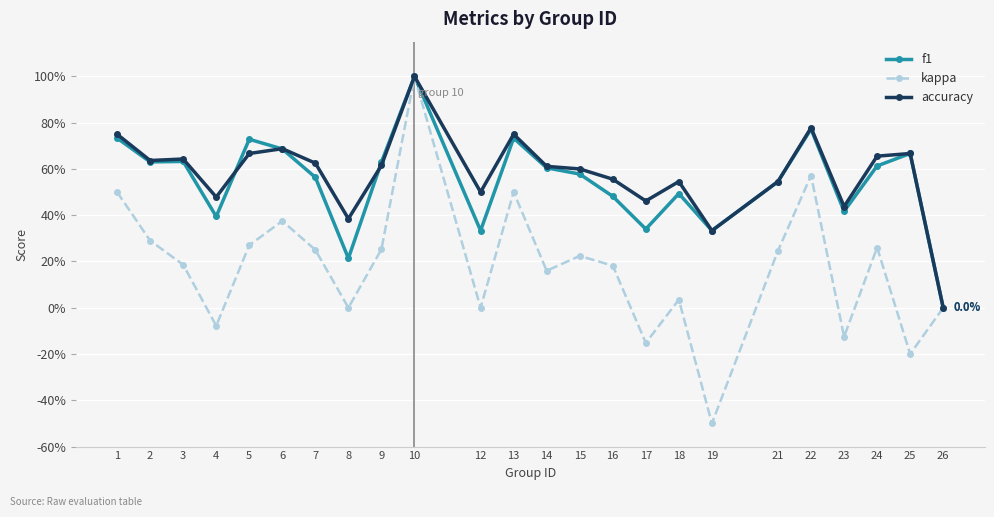

Is this an area chart (filled region under the line)?

No